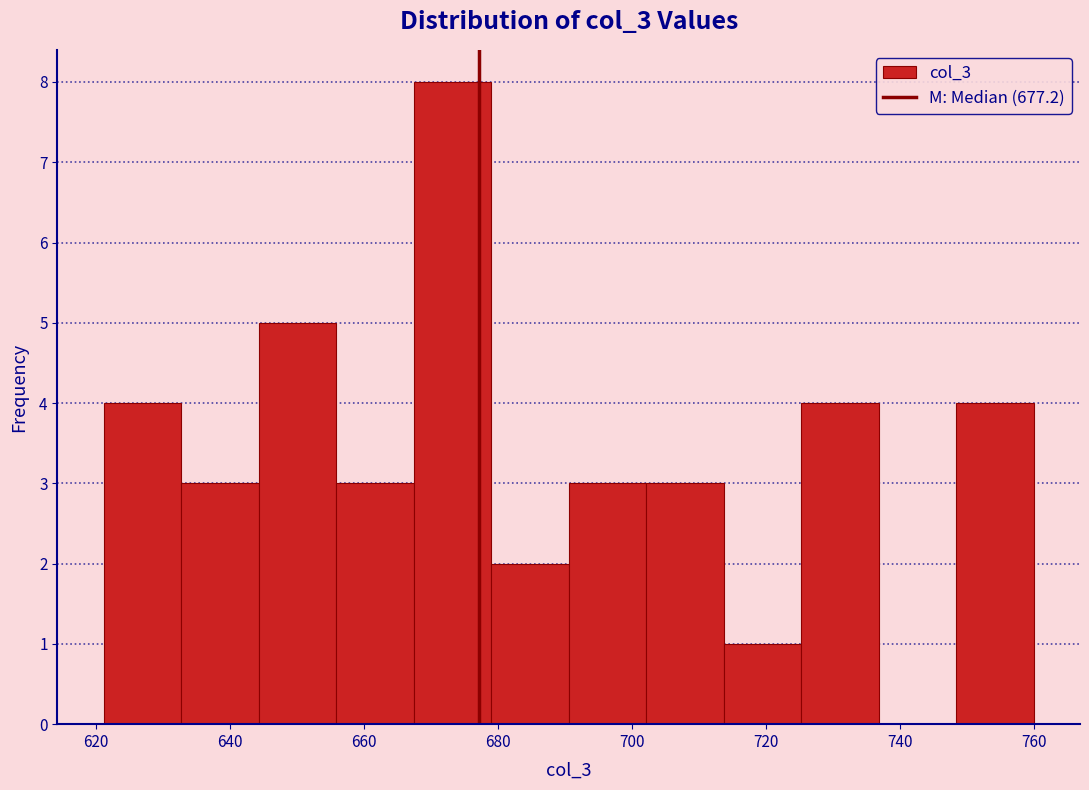

Over which range of the x-axis is the bar tallest?

668 to 680